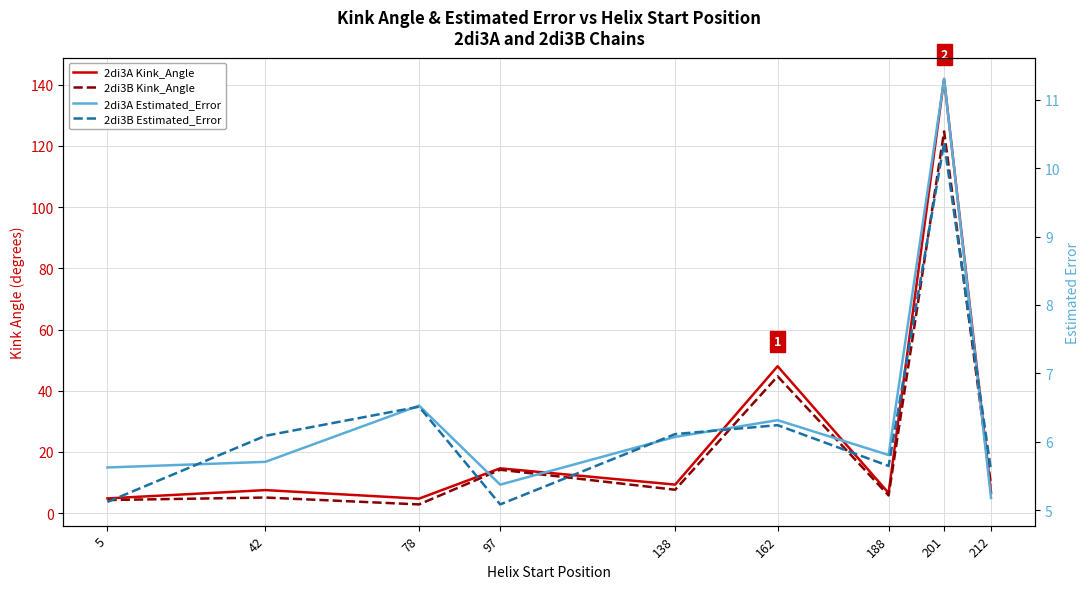

What is the sum of all 2di3B Estimated_Error values?

56.7